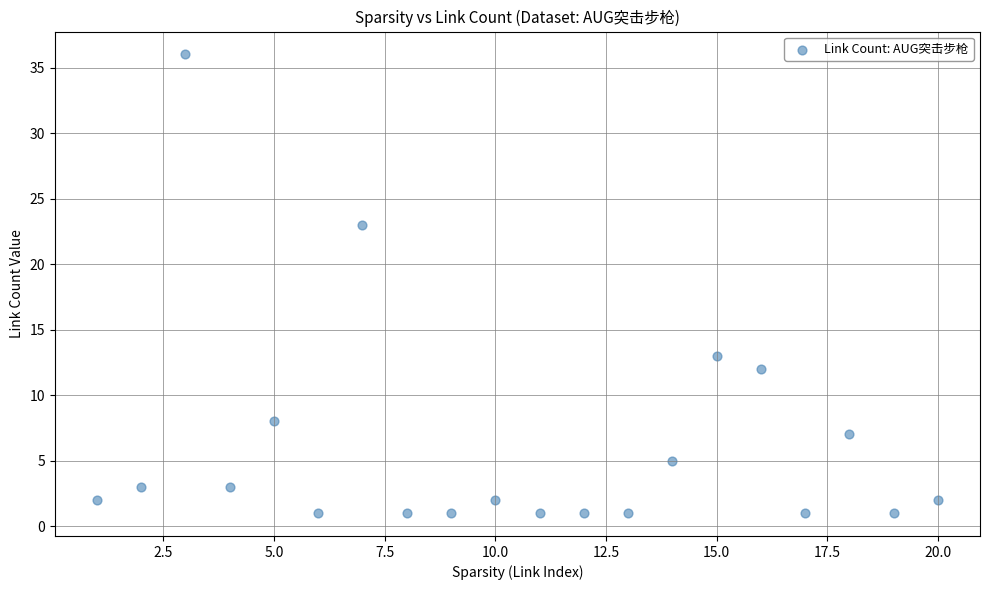

What is the range of Y values (max minus min)?

35